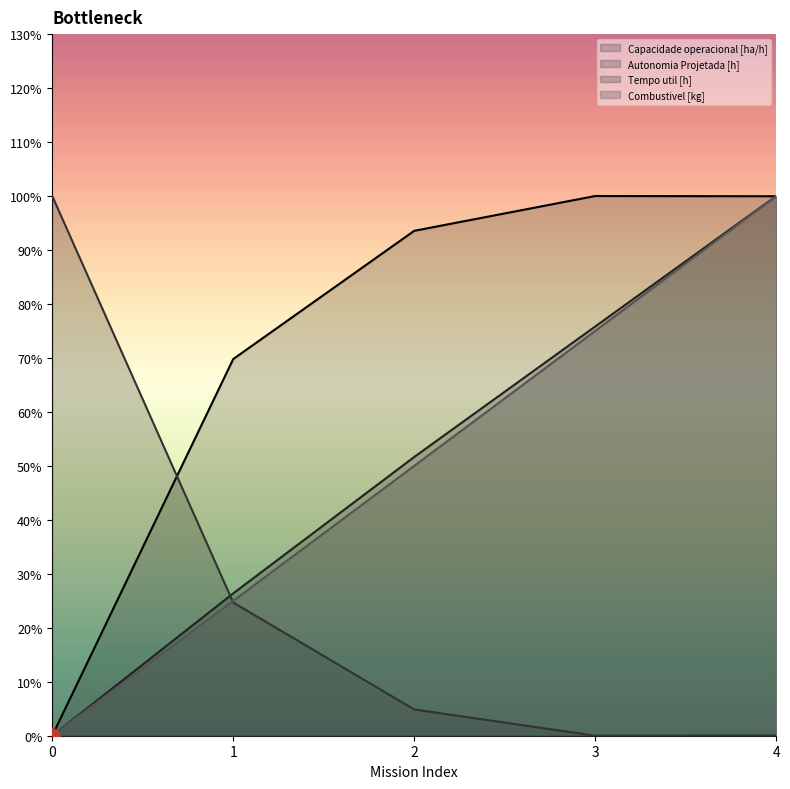

Which series has the largest total across all categories?

Capacidade operacional [ha/h]